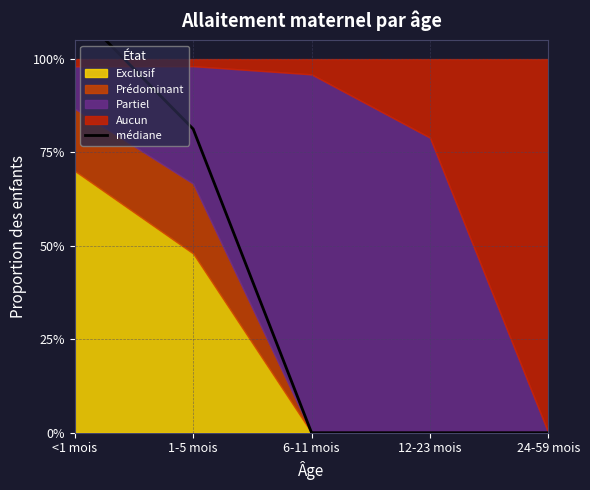

How many lines are shown in the chart?

1